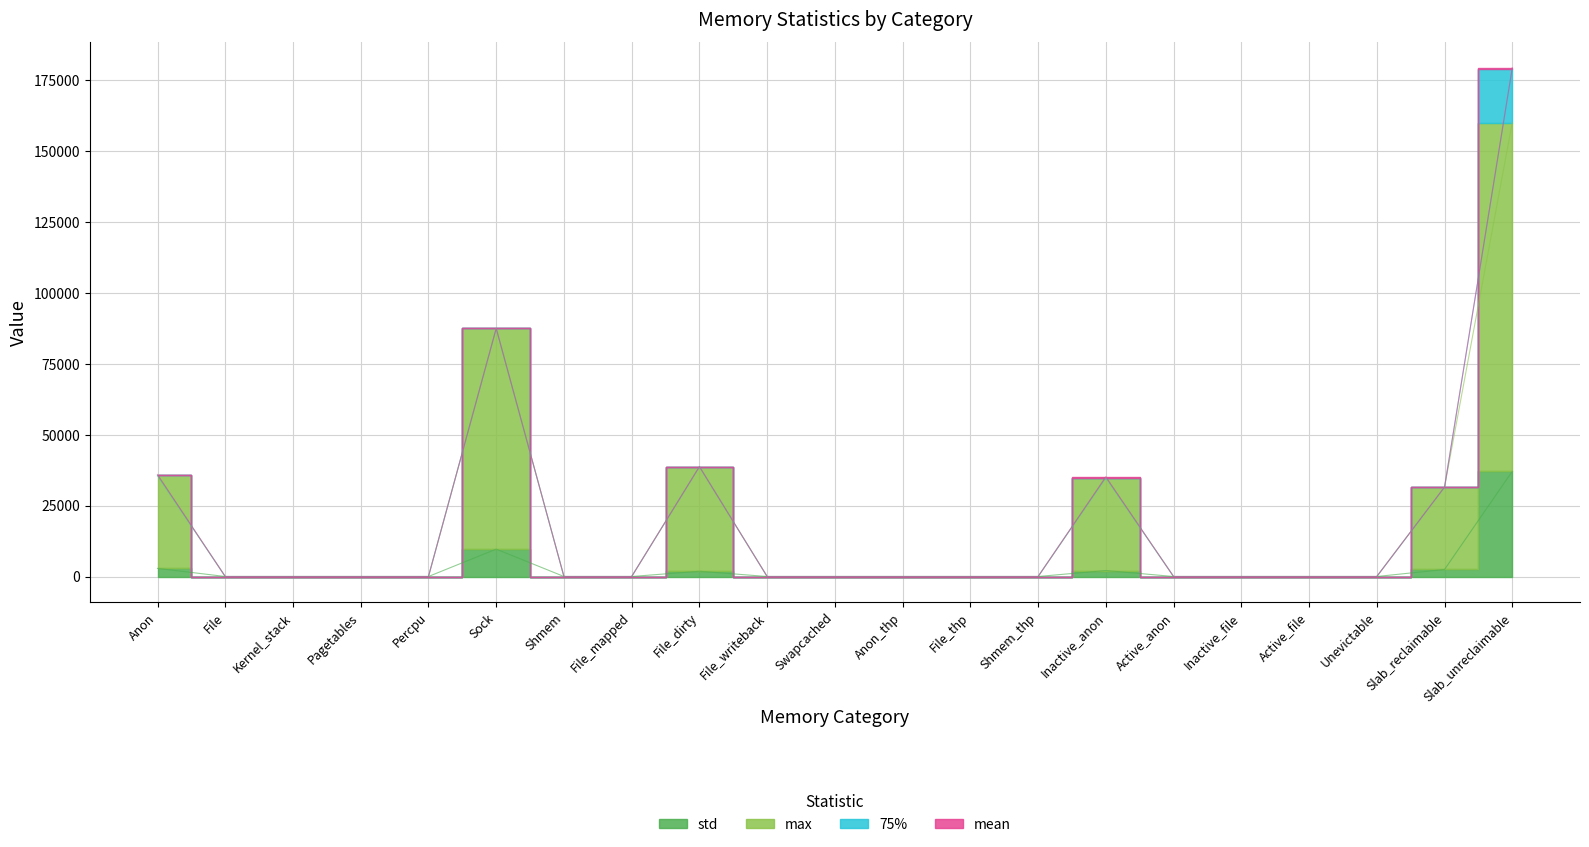

What is the average value of the max series?

18492.9